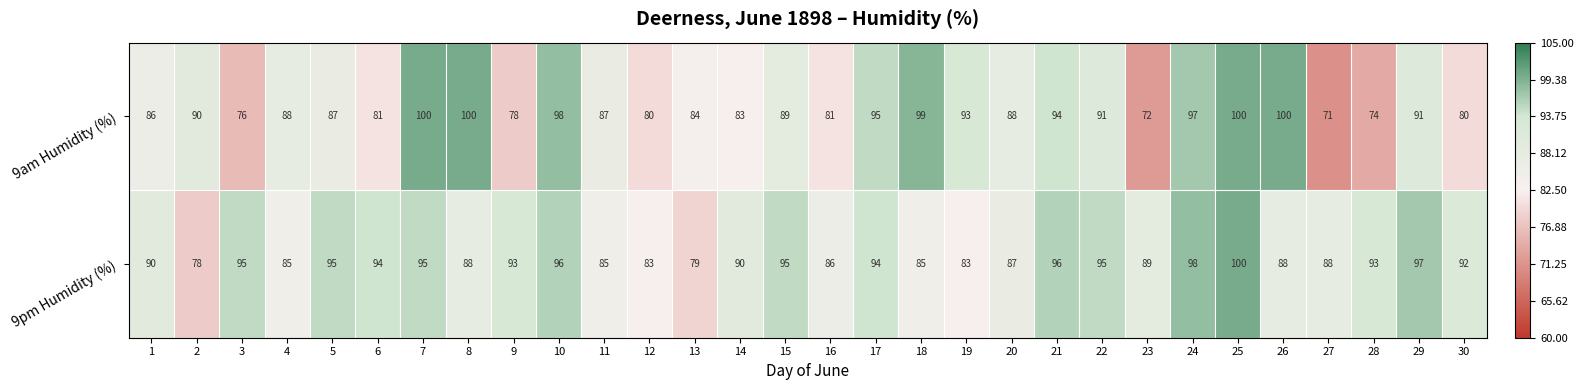

Which series changed the most between 3 and 29?

9am Humidity (%)